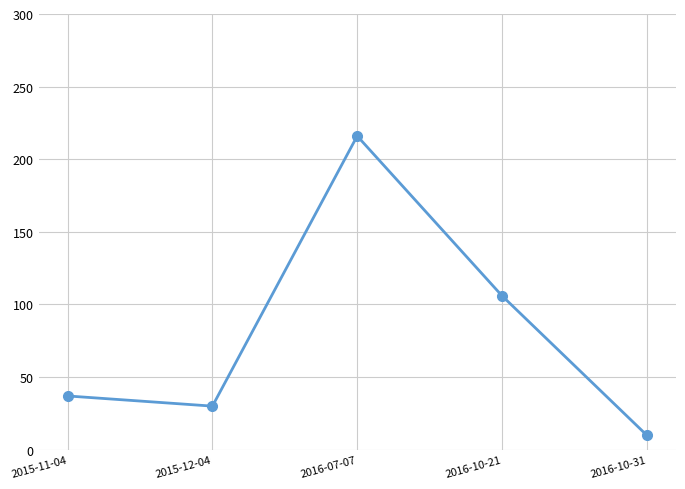

Reading left to right, extract all data points from this chart.

37	30	216	106	10